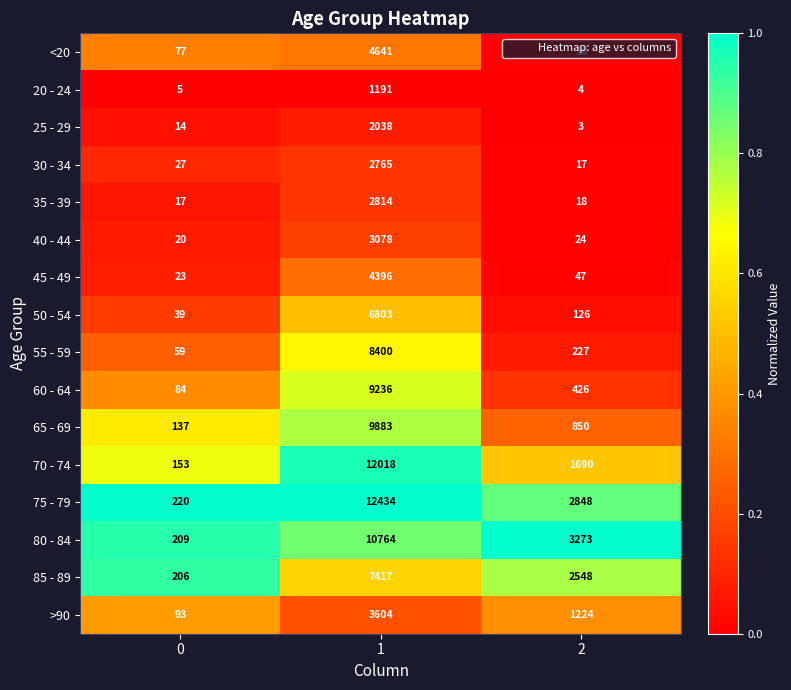

At 1, list the series in order from largest to smallest.

75 - 79, 70 - 74, 80 - 84, 65 - 69, 60 - 64, 55 - 59, 85 - 89, 50 - 54, <20, 45 - 49, >90, 40 - 44, 35 - 39, 30 - 34, 25 - 29, 20 - 24